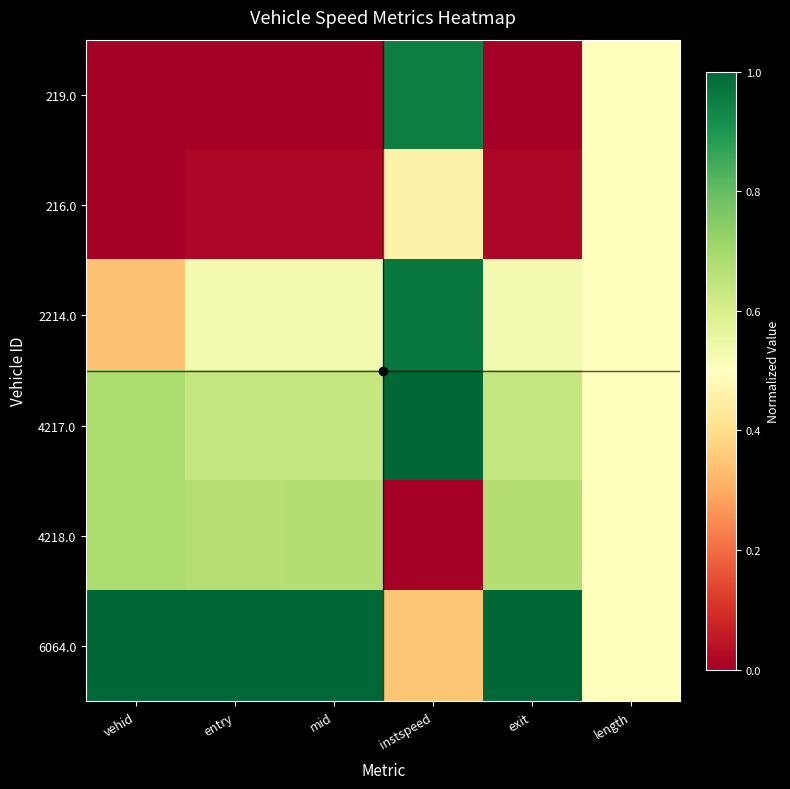

What is the total value across all series at vehid?

2.7